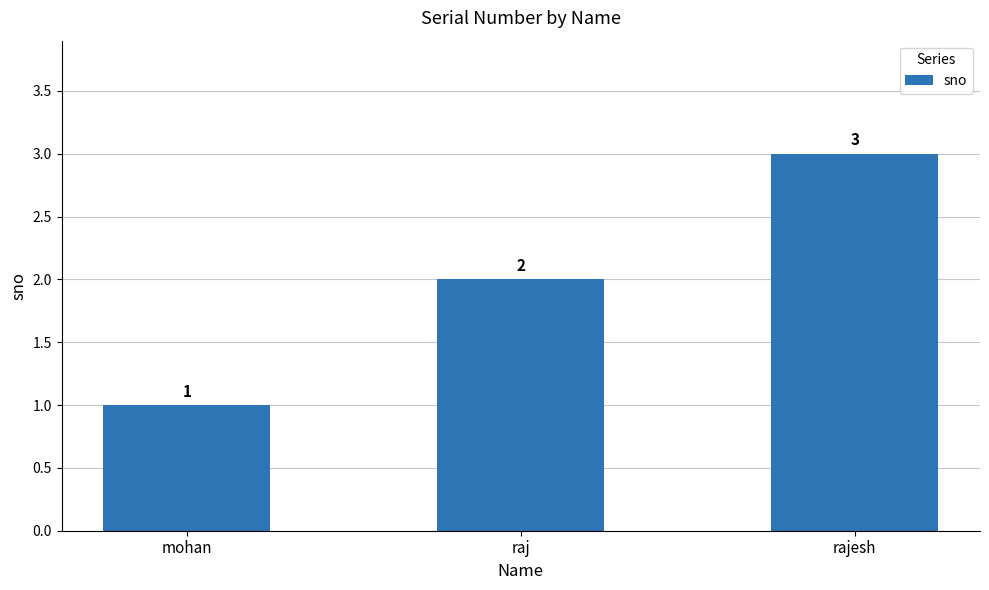

What is the difference between the maximum and minimum values?

2